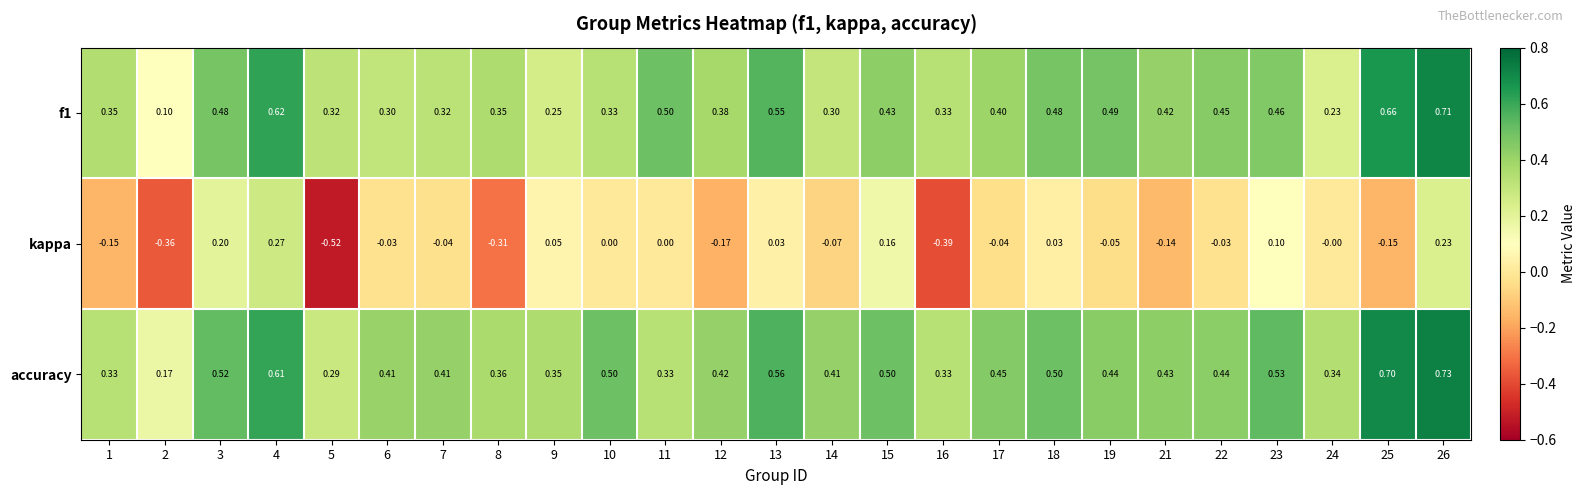

How many series are shown in this chart?

3